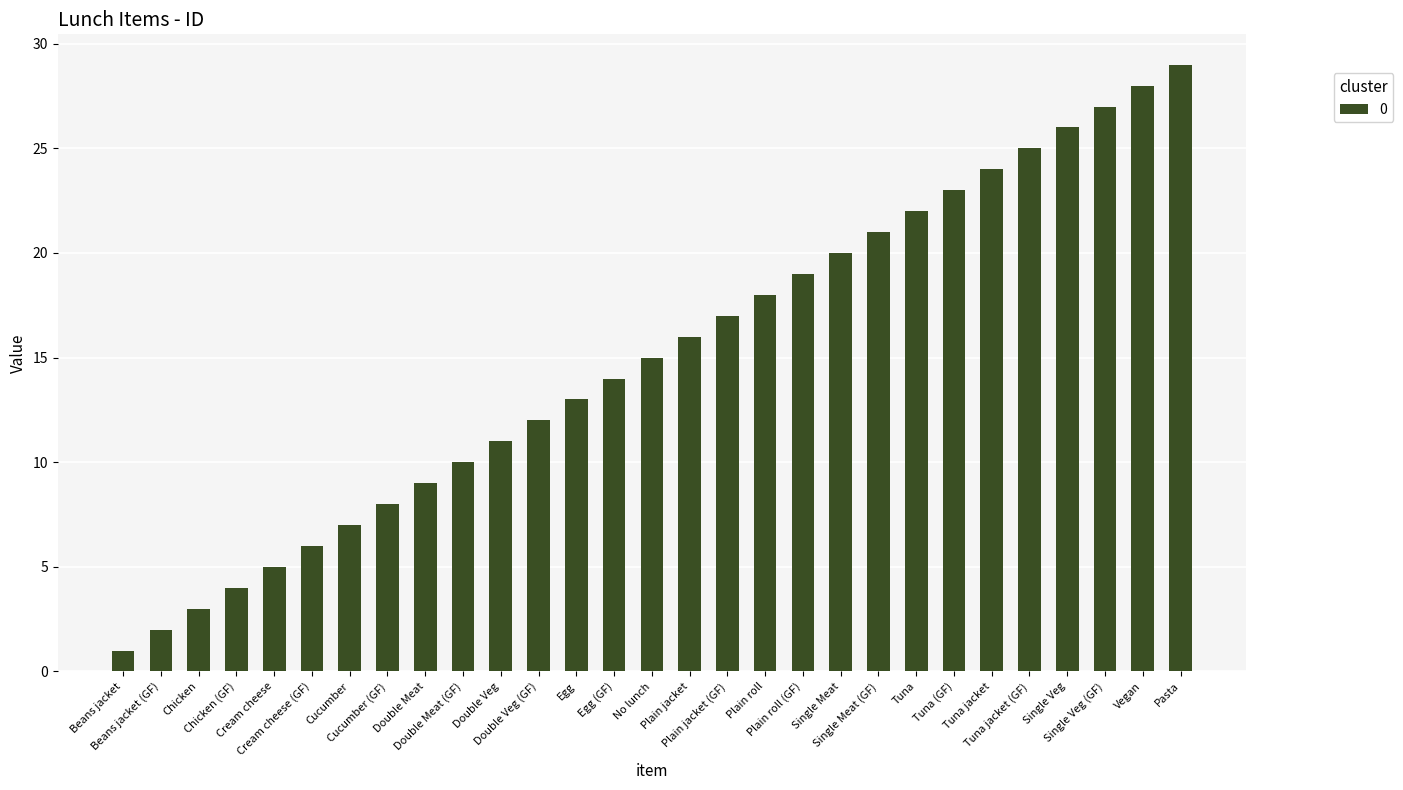

Reading left to right, list all the values displayed in this chart.

1	2	3	4	5	6	7	8	9	10	11	12	13	14	15	16	17	18	19	20	21	22	23	24	25	26	27	28	29